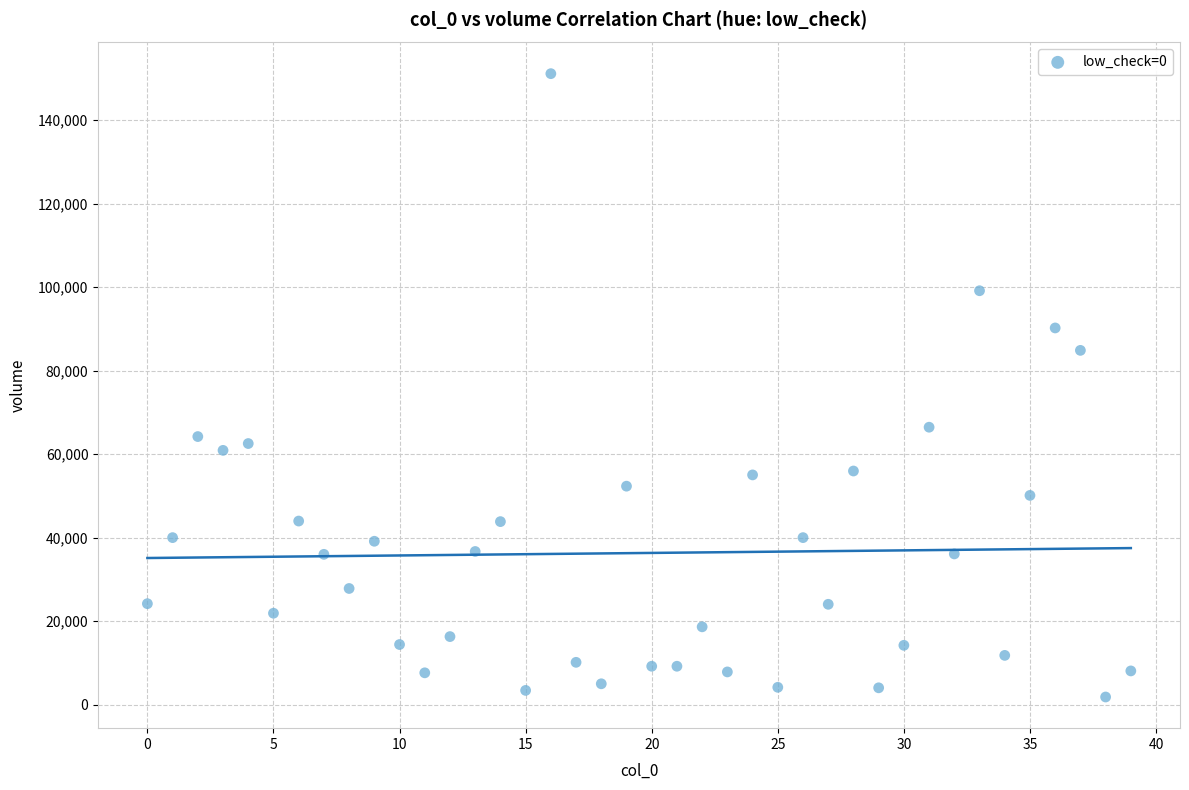

What Y value in the scatter plot is closest to 76468?

84840.0